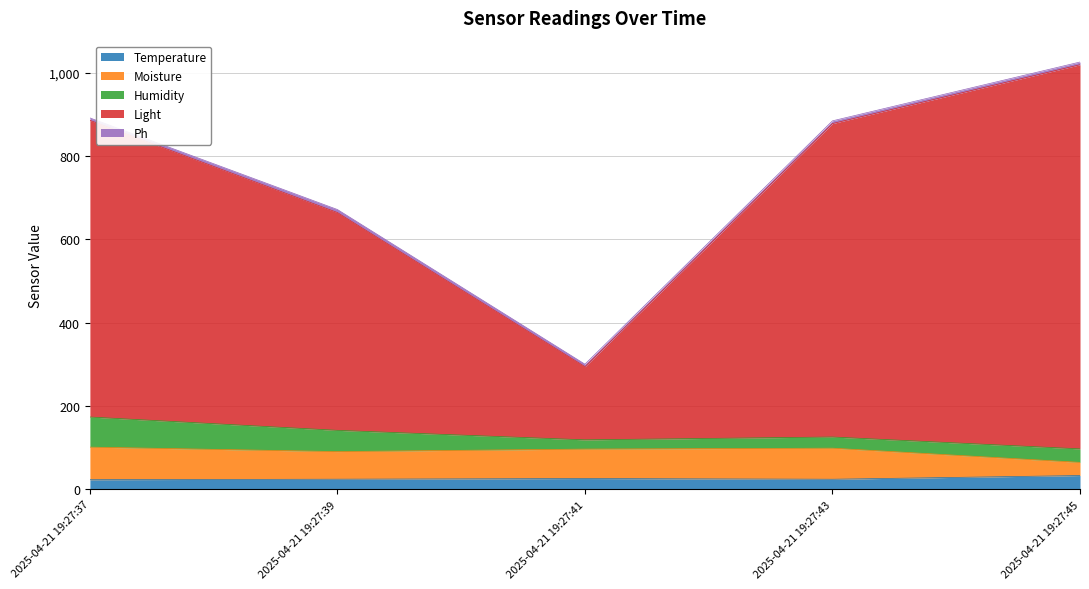

What is the highest value of the Temperature series?

33.0